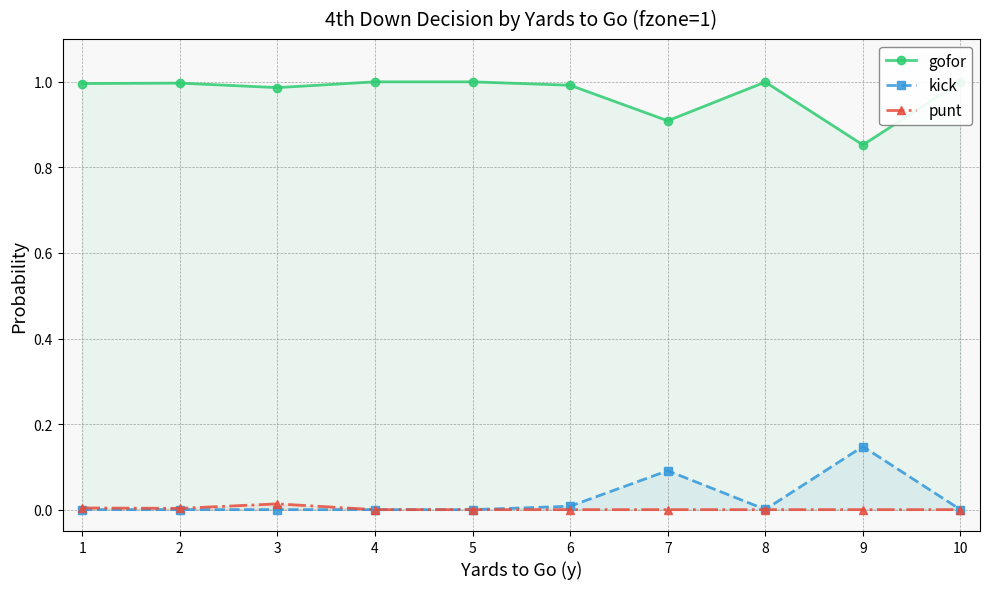

Which series has the largest total across all categories?

gofor